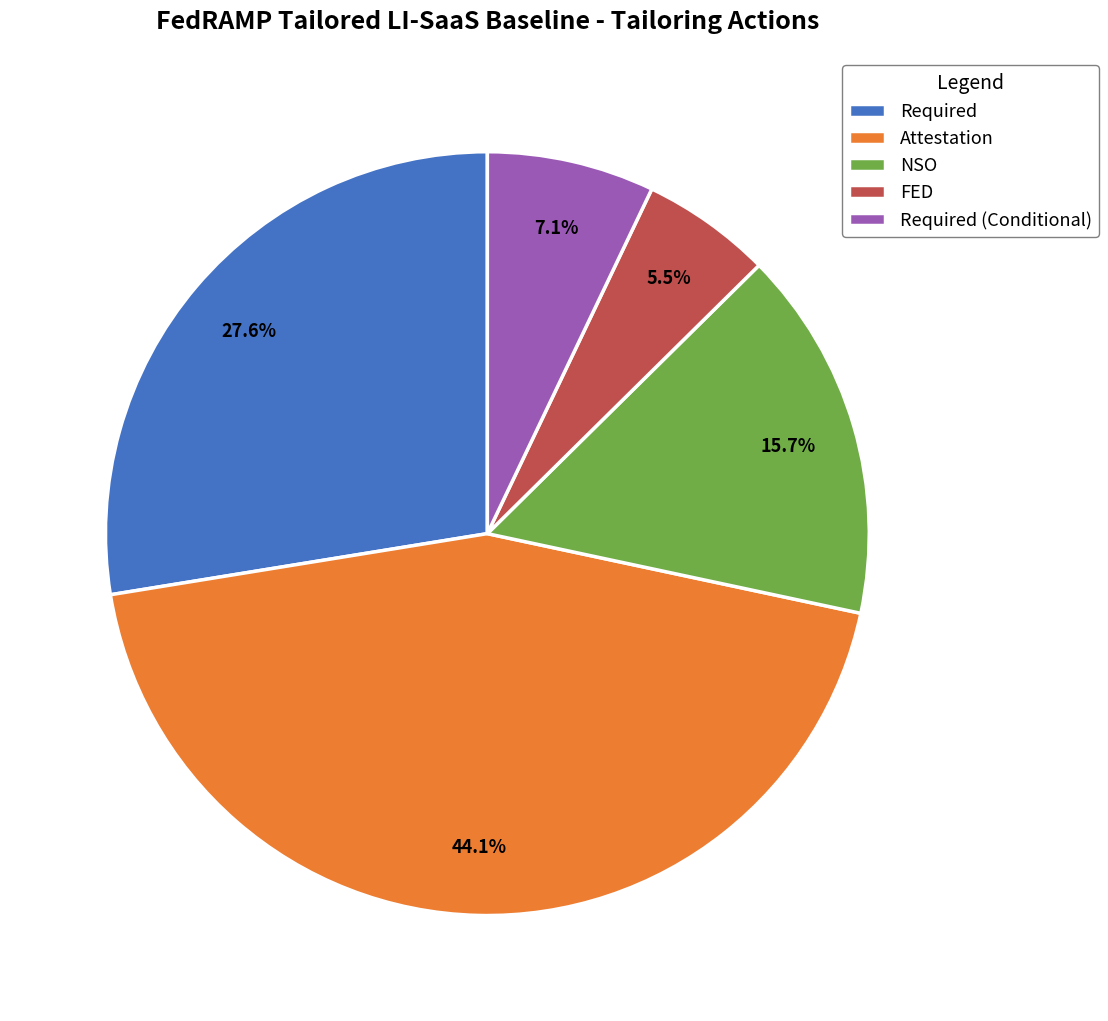

What portion of the pie excludes Attestation?

55.9%